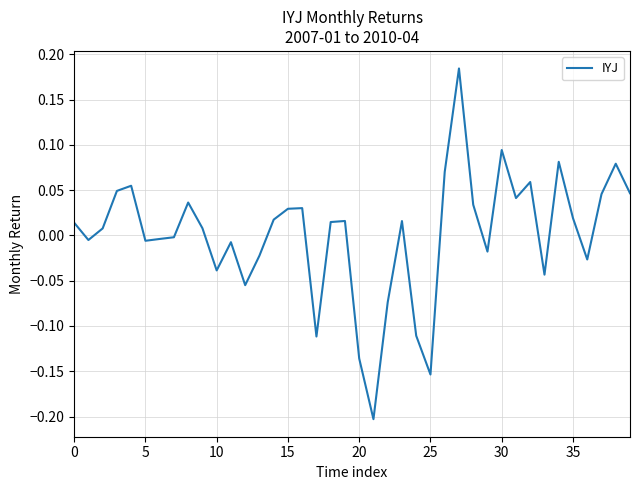

What is the difference between the maximum and minimum values?

0.4